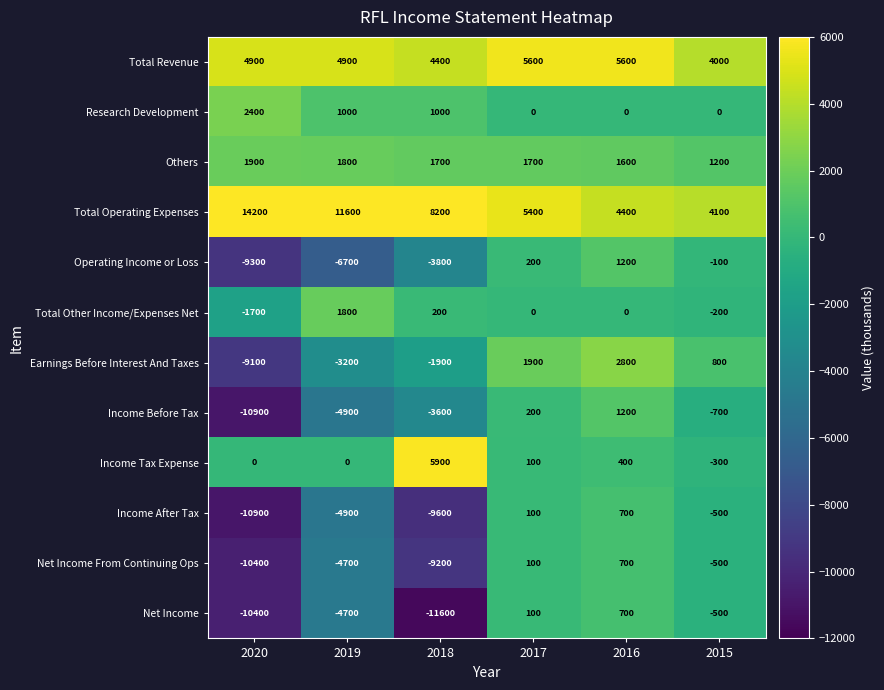

At which category does the chart reach its minimum across all series?

2018